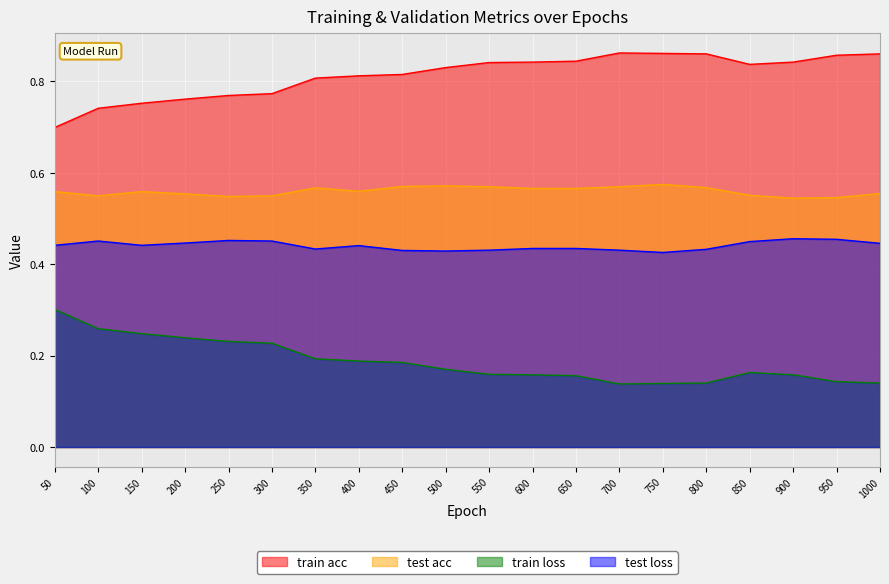

Reading left to right, what are all the values shown in this chart?

train acc: 50=0.7	100=0.7	150=0.8	200=0.8	250=0.8	300=0.8	350=0.8	400=0.8	450=0.8	500=0.8	550=0.8	600=0.8	650=0.8	700=0.9	750=0.9	800=0.9	850=0.8	900=0.8	950=0.9	1000=0.9
test acc: 50=0.6	100=0.5	150=0.6	200=0.6	250=0.5	300=0.5	350=0.6	400=0.6	450=0.6	500=0.6	550=0.6	600=0.6	650=0.6	700=0.6	750=0.6	800=0.6	850=0.6	900=0.5	950=0.5	1000=0.6
train loss: 50=0.3	100=0.3	150=0.2	200=0.2	250=0.2	300=0.2	350=0.2	400=0.2	450=0.2	500=0.2	550=0.2	600=0.2	650=0.2	700=0.1	750=0.1	800=0.1	850=0.2	900=0.2	950=0.1	1000=0.1
test loss: 50=0.4	100=0.5	150=0.4	200=0.4	250=0.5	300=0.5	350=0.4	400=0.4	450=0.4	500=0.4	550=0.4	600=0.4	650=0.4	700=0.4	750=0.4	800=0.4	850=0.4	900=0.5	950=0.5	1000=0.4